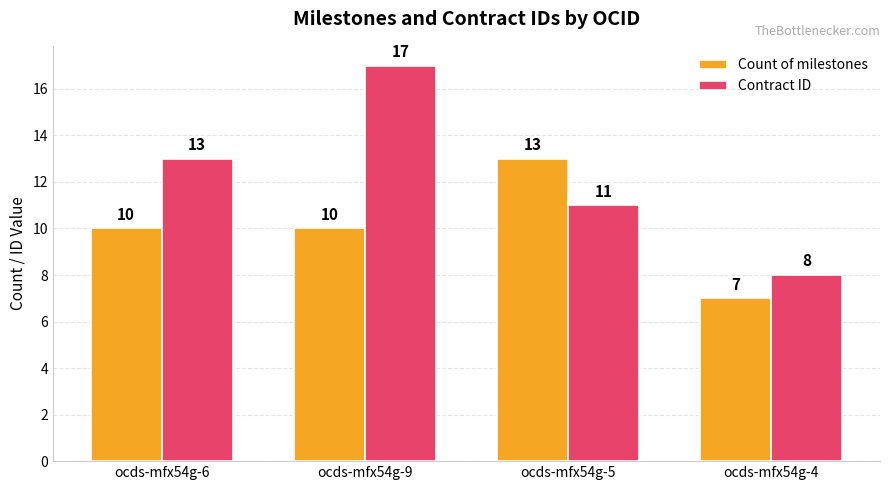

Reading left to right, list all the values displayed in this chart.

Count of milestones: 10	10	13	7
Contract ID: 13	17	11	8